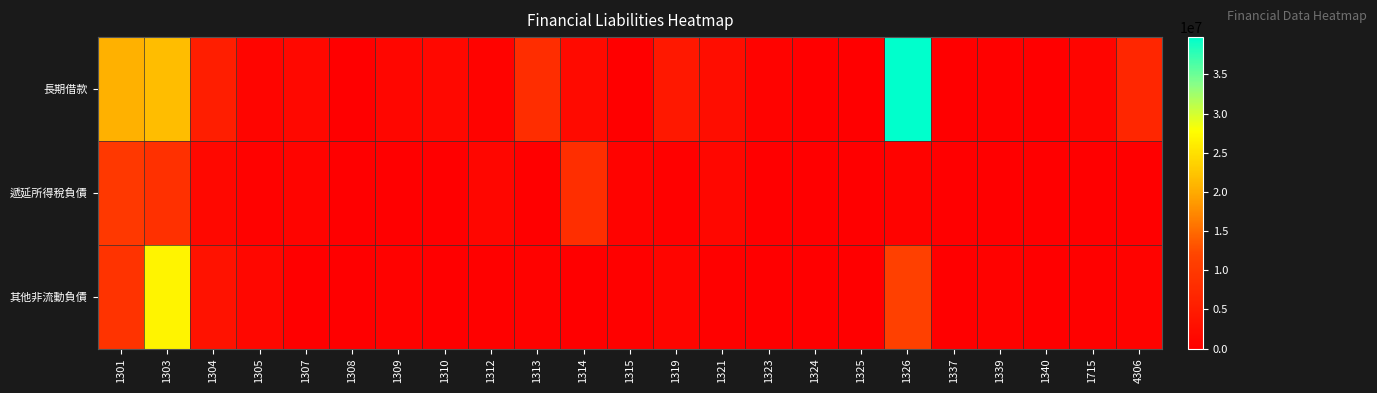

At which category does the chart reach its minimum across all series?

1308